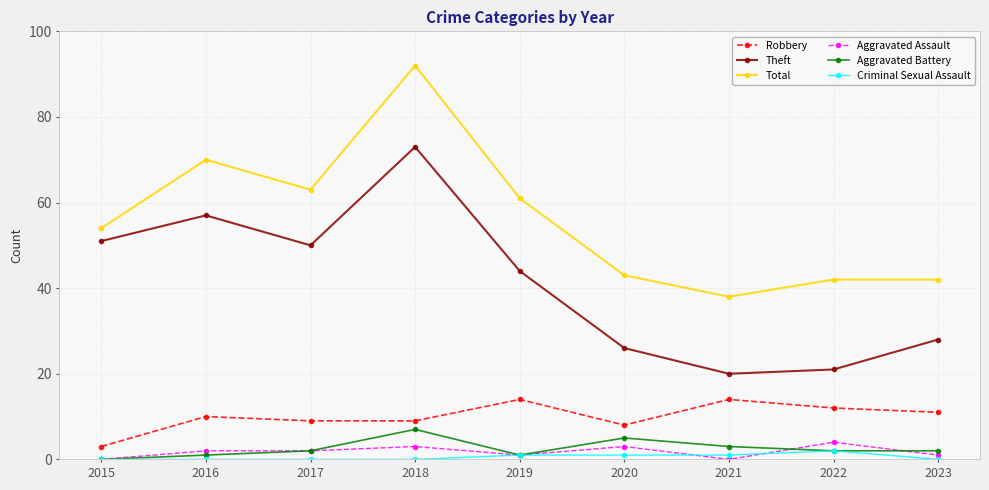

At which category is the sum across all series the highest?

2018